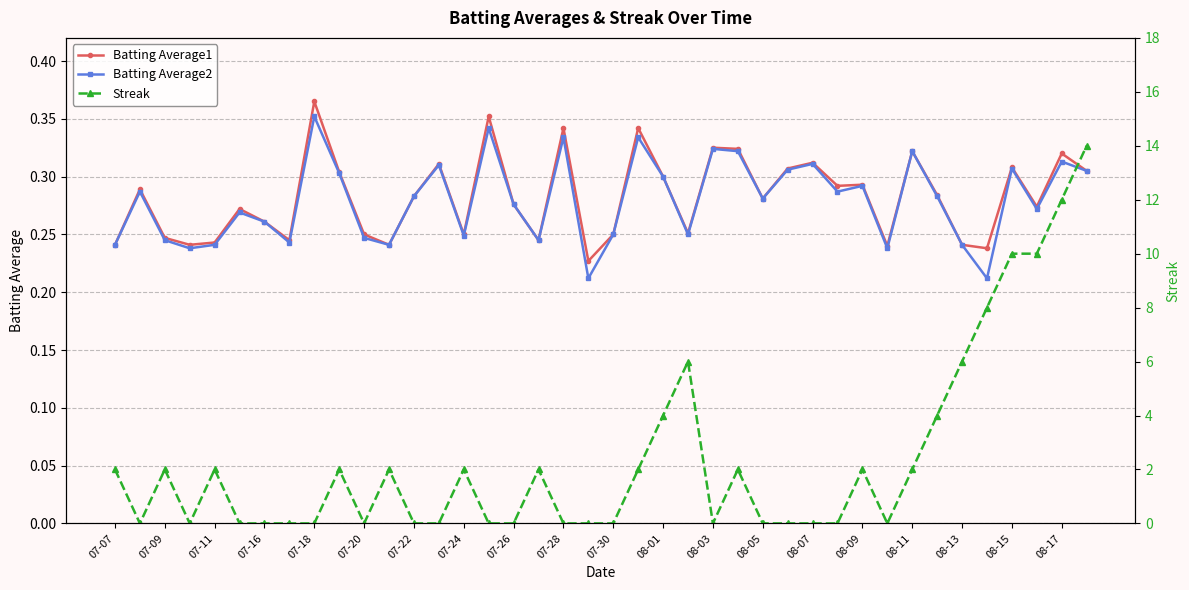

How many Batting Average1 values are between 0 and 1?

40